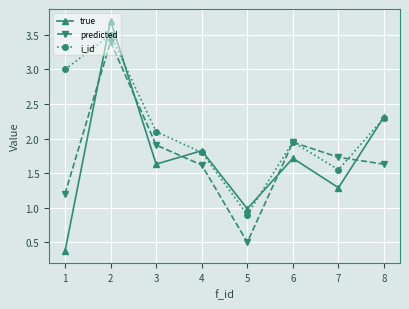

How many data points in true are above 1?

6